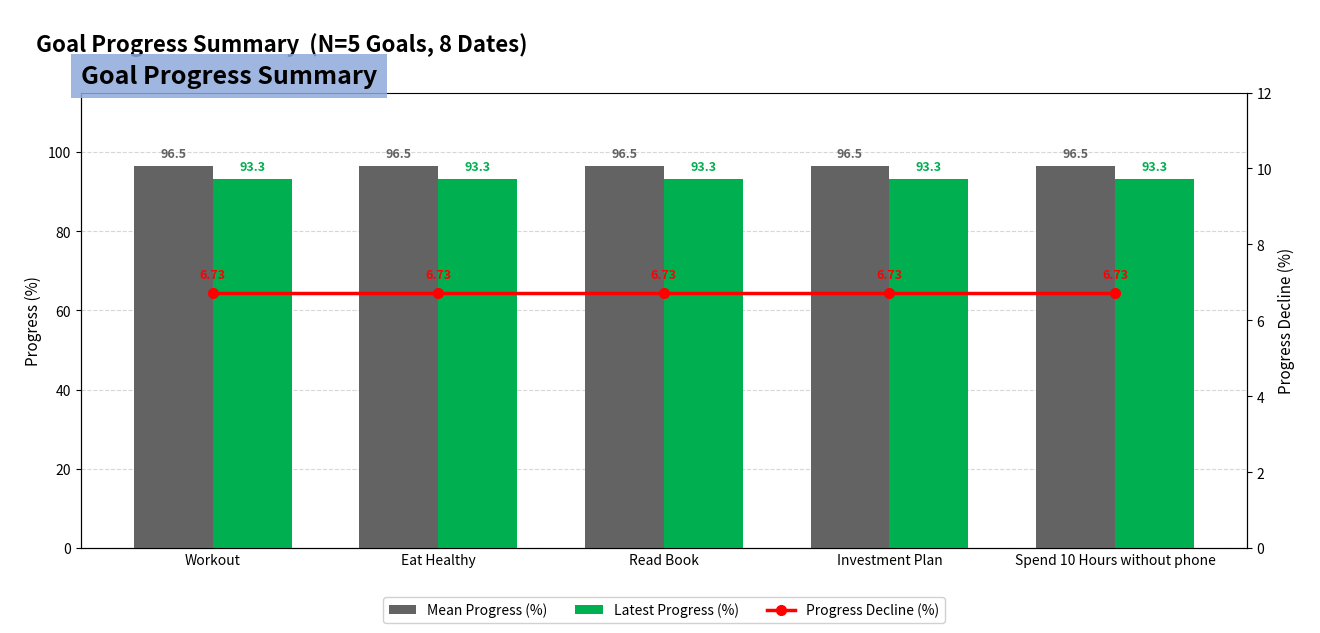

Is the value of Progress Decline (%) at Eat Healthy greater than the value of Mean Progress (%) at Workout?

No